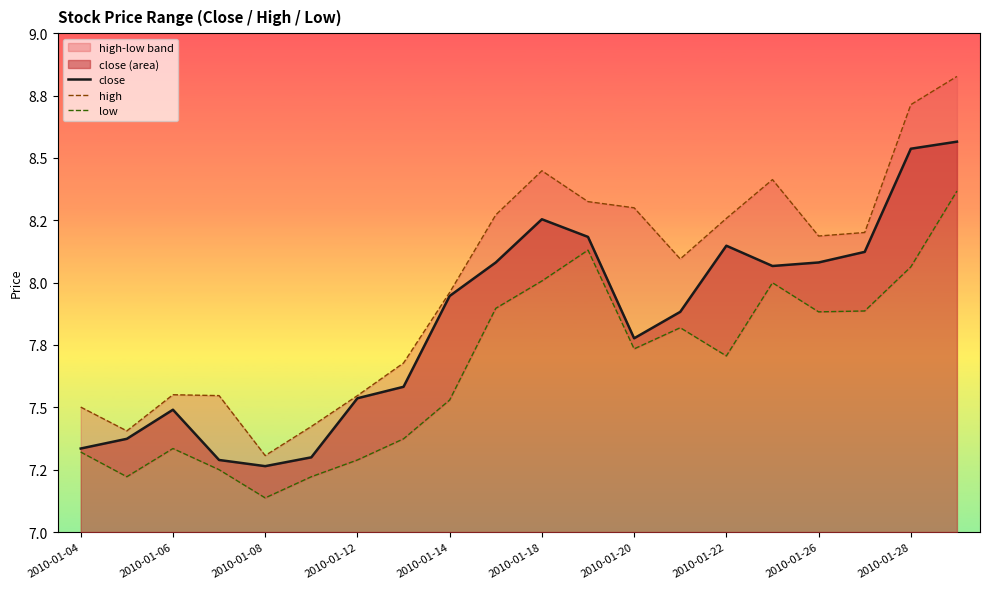

Count the number of categories in the chart.

20